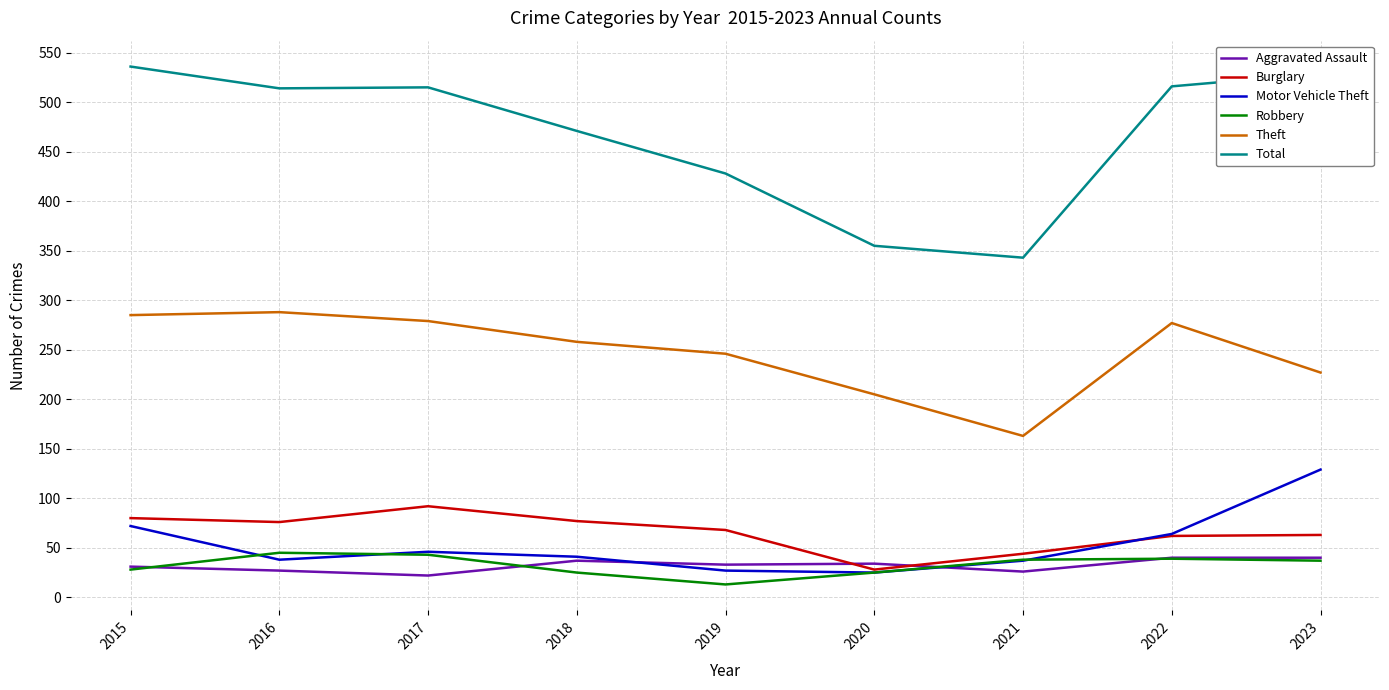

Between which two adjacent categories do Motor Vehicle Theft and Robbery first intersect?

2015 and 2016